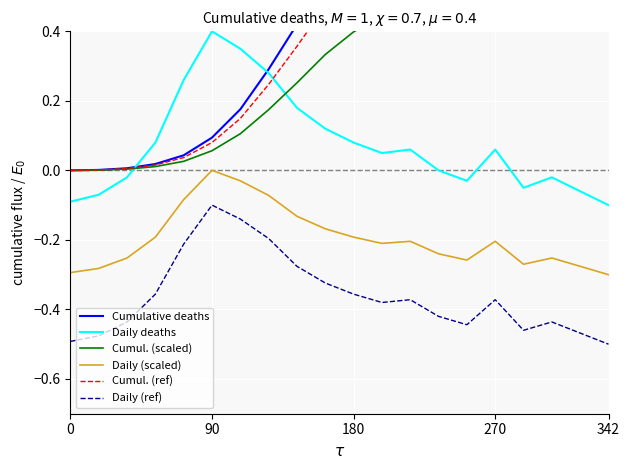

True or false: Daily (scaled) and Daily deaths intersect in this chart.

False